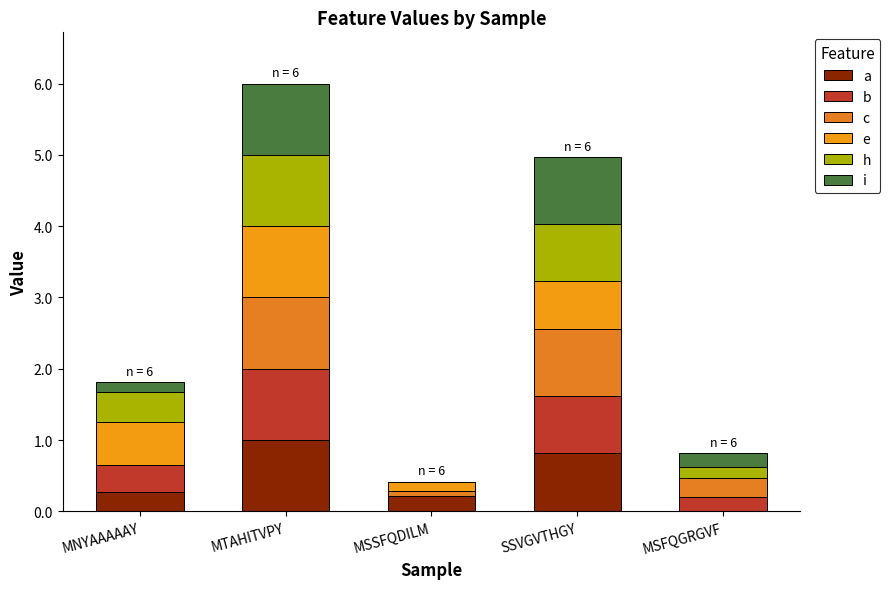

At which category is the sum across all series the highest?

MTAHITVPY